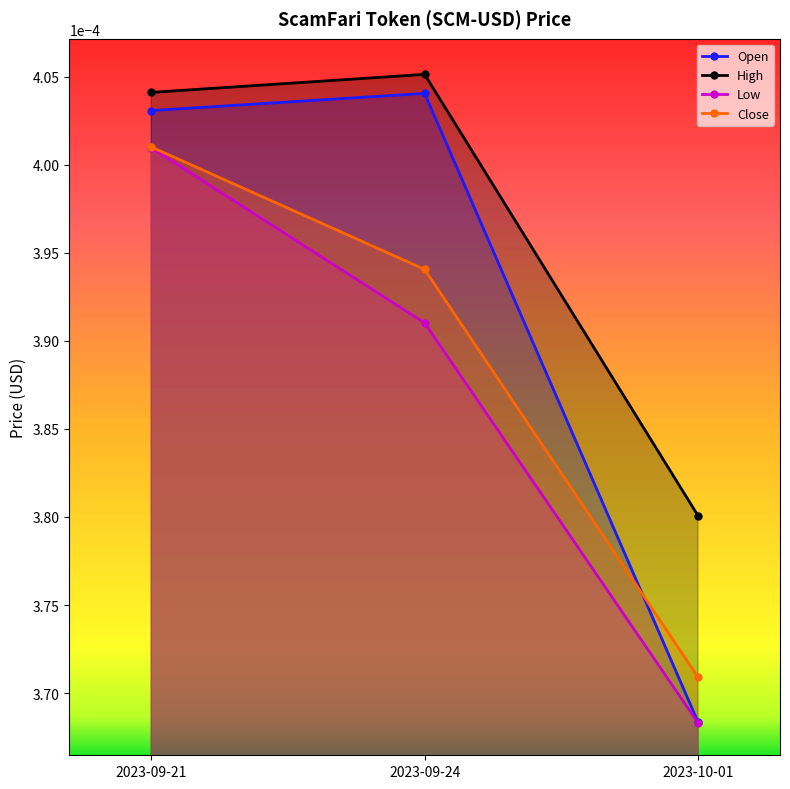

Which series has the widest spread of values?

Open